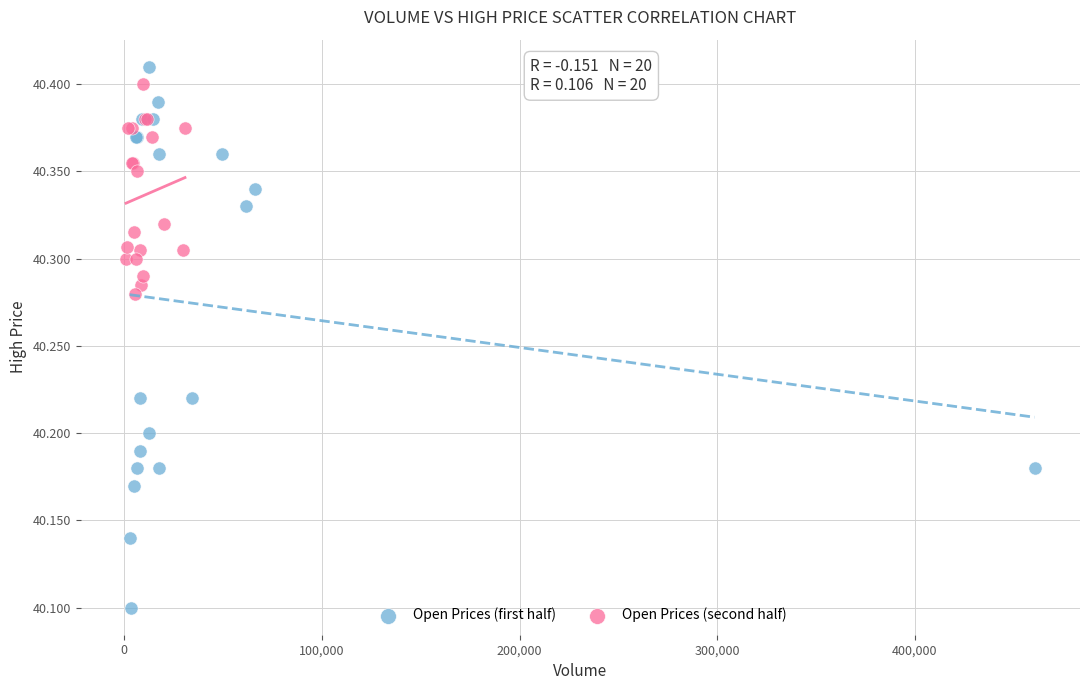

Which series contains the lowest Y value?

Open Prices (first half)